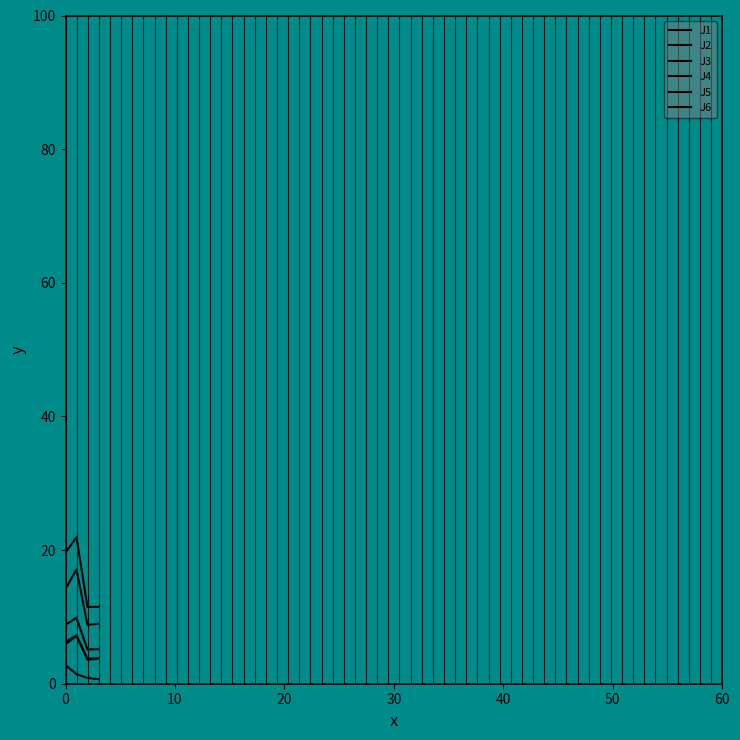

Which series has the largest total across all categories?

J4